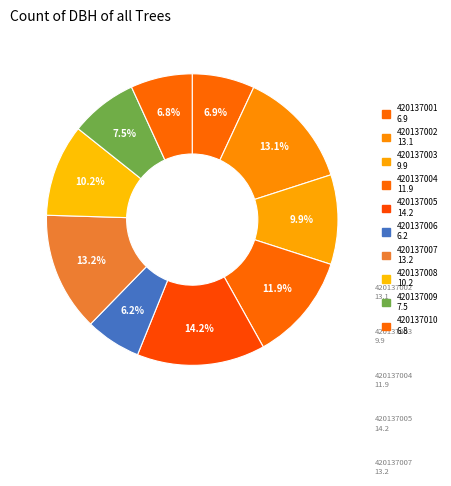

How many segments does this pie chart have?

10